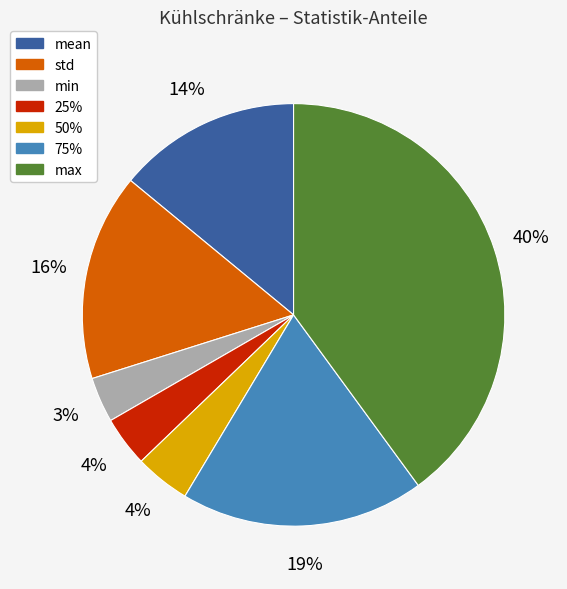

To the nearest percent, what is the average slice percentage?

14%